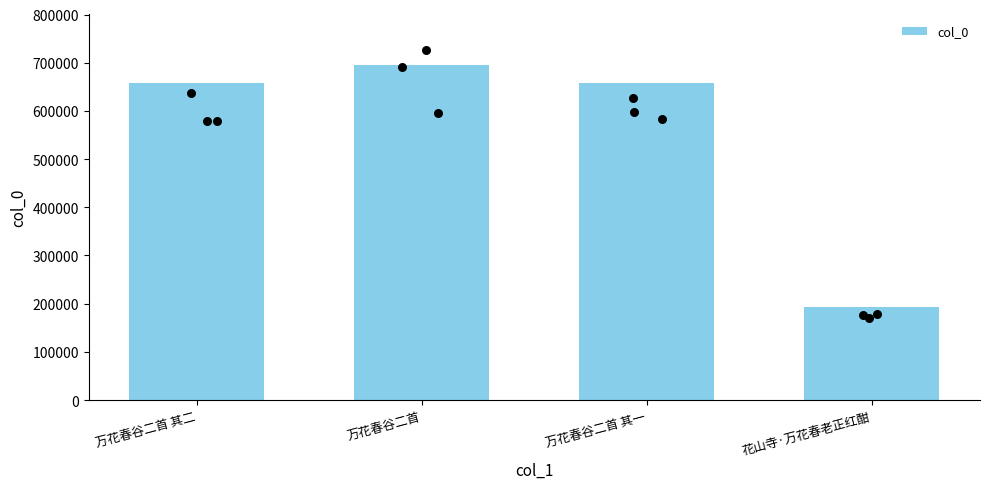

Which has a higher value, 万花春谷二首 or 花山寺·万花春老正红酣?

万花春谷二首